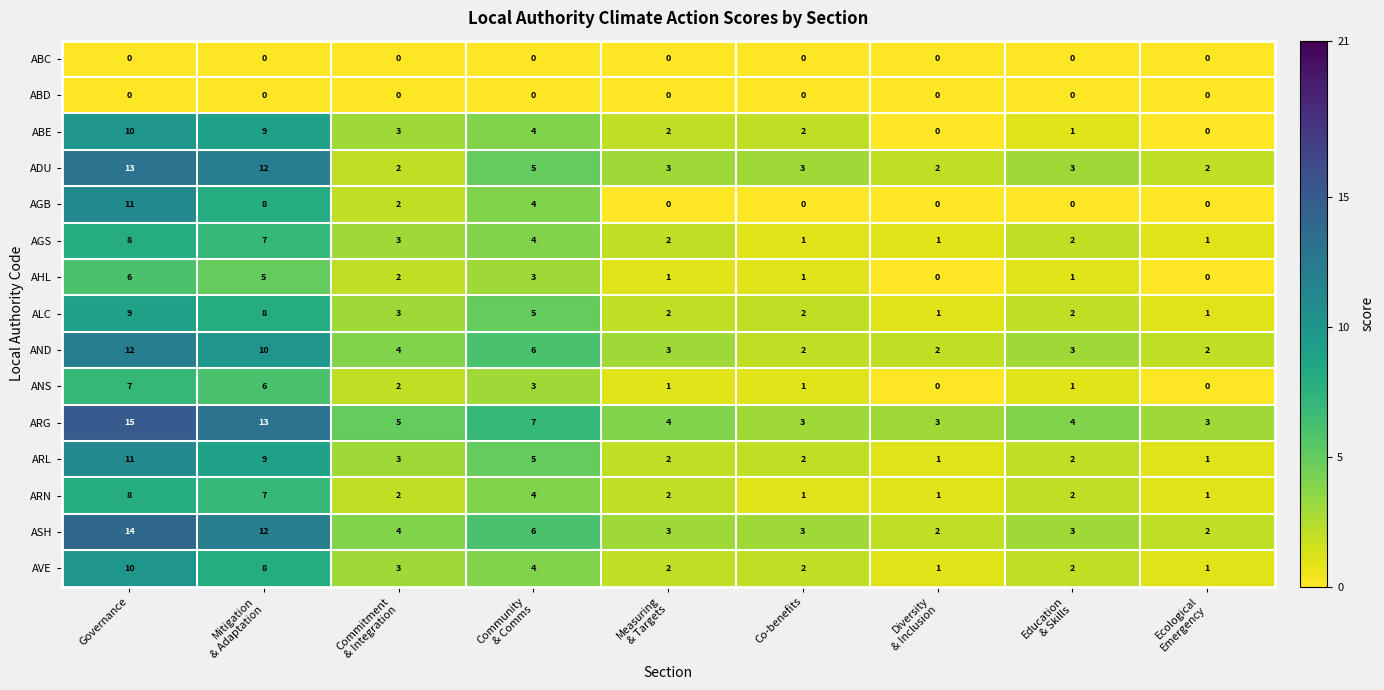

At how many categories does at least one series exceed 1?

9